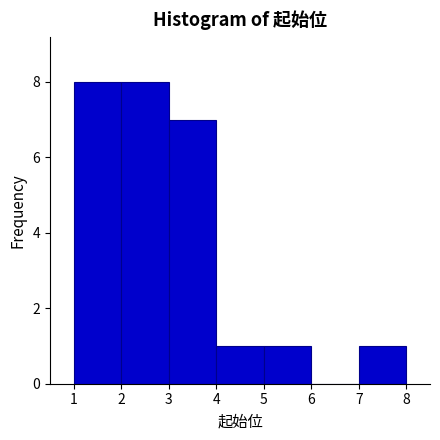

Reading left to right, transcribe this chart: for each bar, give the range it covers on the x-axis and its height. The values are not printed on the chart, so give them approximately, as read against the axis.

1 to 2: 8
2 to 3: 8
3 to 4: 7
4 to 5: 1
5 to 6: 1
6 to 7: 0
7 to 8: 1